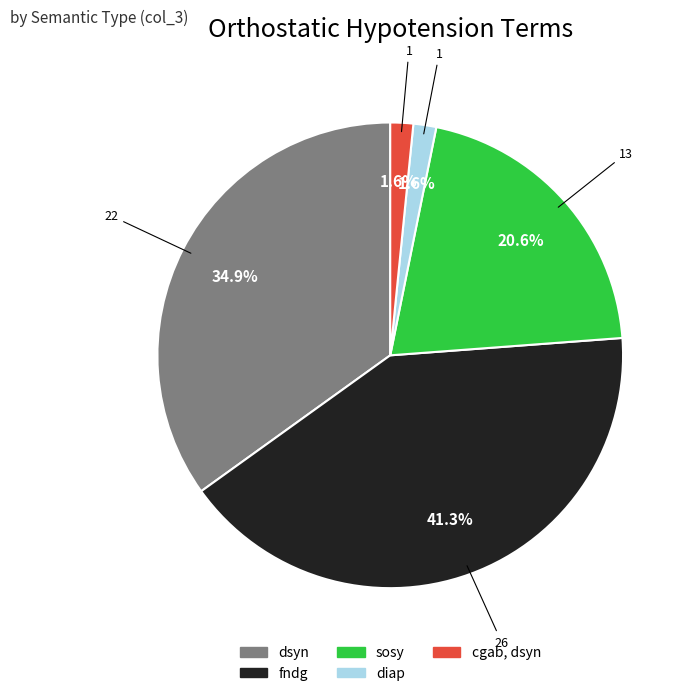

Count the number of slices in the pie.

5